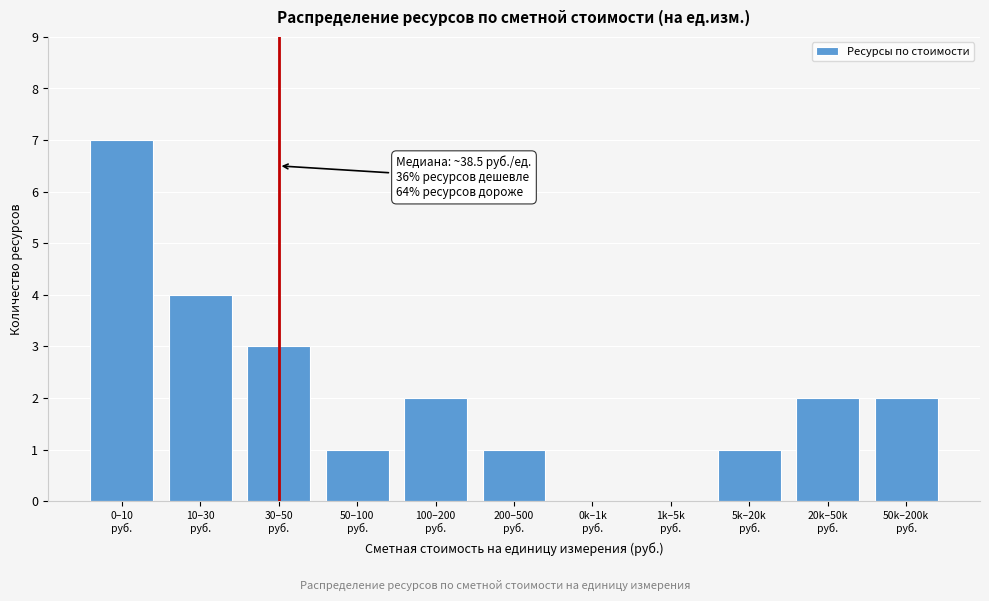

What is the sum of all values?

23